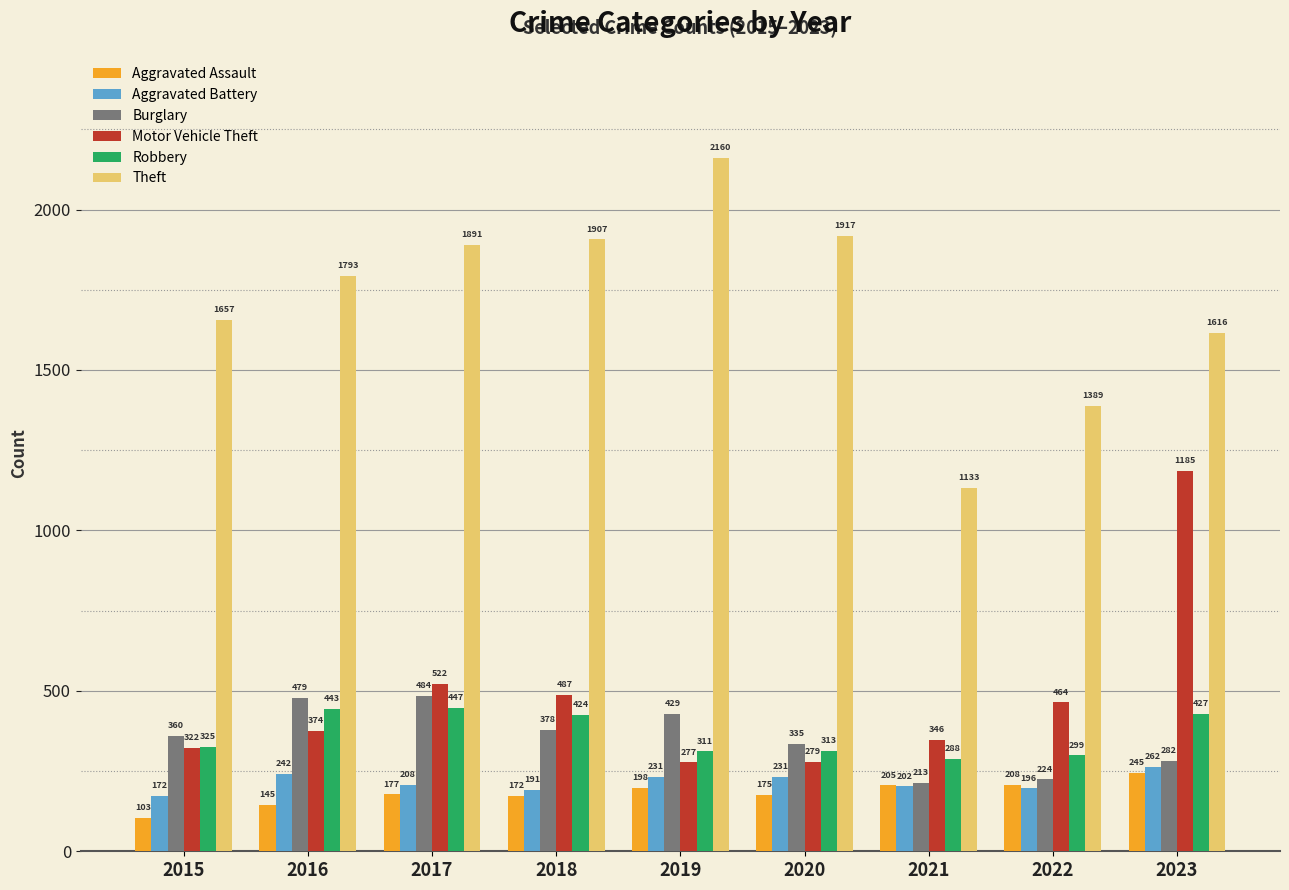

Rank the series by their maximum value, from lowest to highest.

Aggravated Assault, Aggravated Battery, Robbery, Burglary, Motor Vehicle Theft, Theft